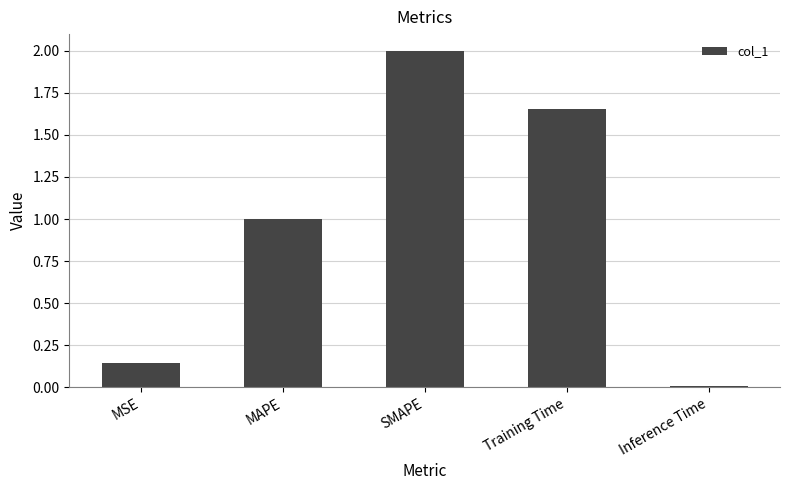

Approximately how many times larger is the value at MAPE compared to Training Time?

0.6